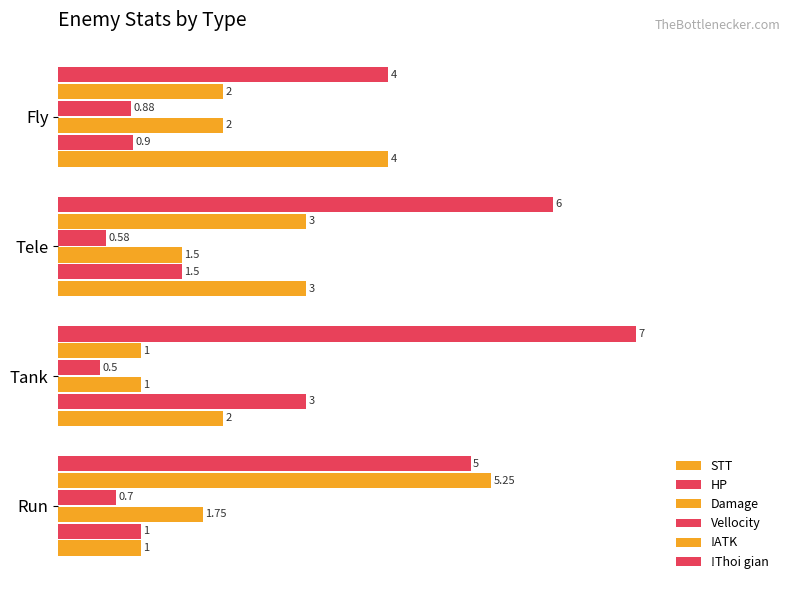

How many distinct data groups are displayed?

6